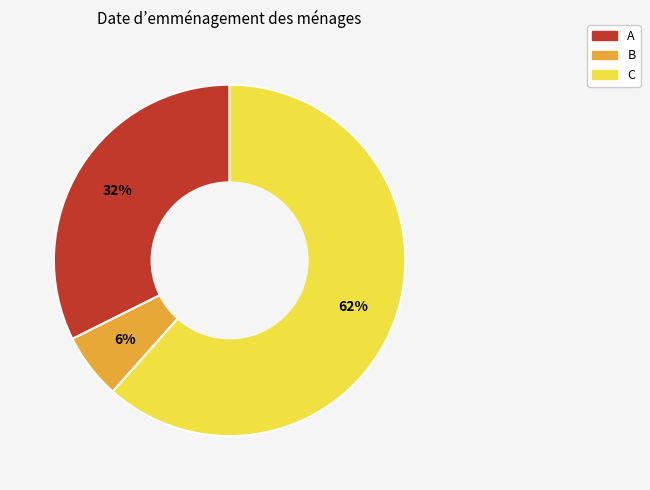

Rank the categories by value from lowest to highest.

B, A, C